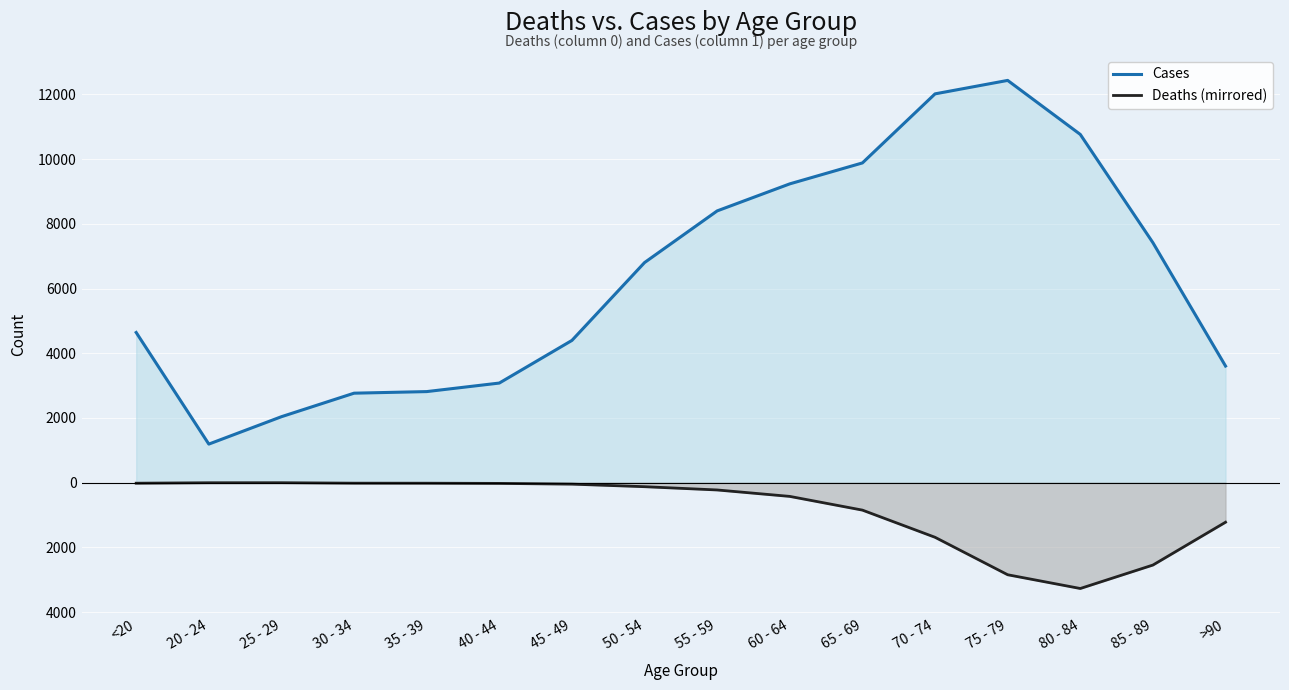

The value of Cases at 30 - 34 is 2765. True or false?

True